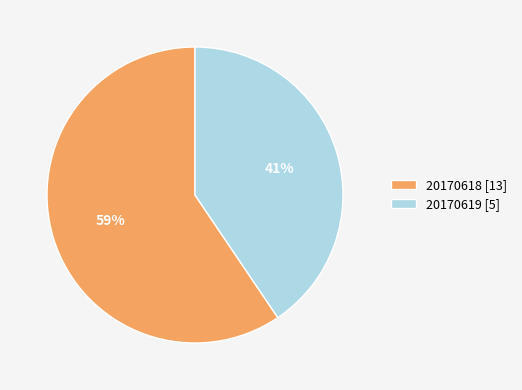

Which slice is the largest?

20170618 [13]